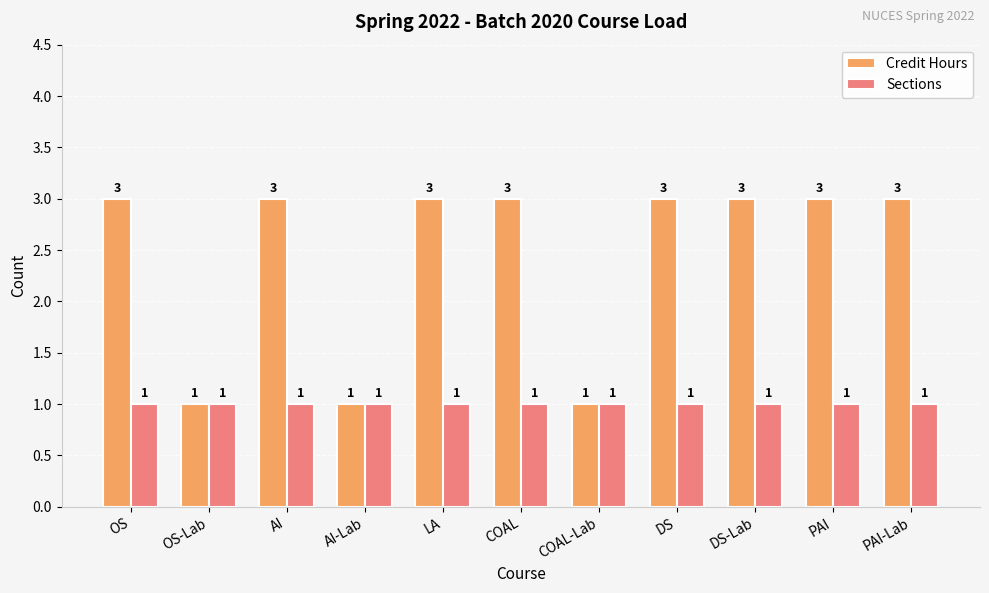

What is the minimum value for Sections?

1